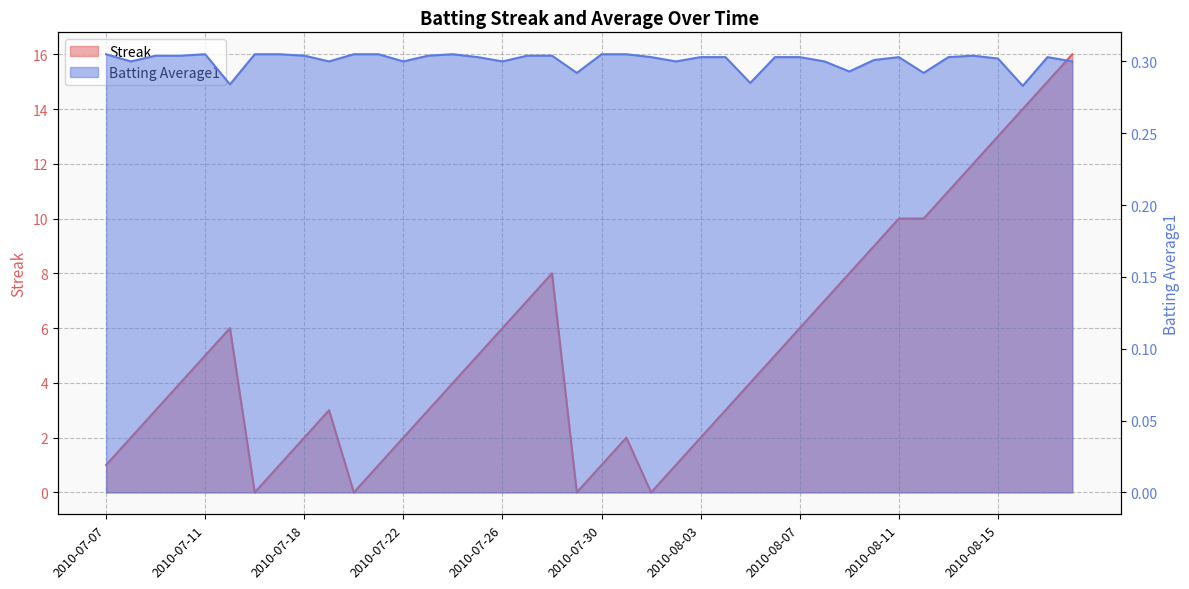

Reading left to right, transcribe all the data shown in this chart.

Streak: 2010-07-07=1.0	2010-07-08=2.0	2010-07-09=3.0	2010-07-10=4.0	2010-07-11=5.0	2010-07-15=6.0	2010-07-16=0.0	2010-07-17=1.0	2010-07-18=2.0	2010-07-19=3.0	2010-07-20=0.0	2010-07-21=1.0	2010-07-22=2.0	2010-07-23=3.0	2010-07-24=4.0	2010-07-25=5.0	2010-07-26=6.0	2010-07-27=7.0	2010-07-28=8.0	2010-07-29=0.0	2010-07-30=1.0	2010-07-31=2.0	2010-08-01=0.0	2010-08-02=1.0	2010-08-03=2.0	2010-08-04=3.0	2010-08-05=4.0	2010-08-06=5.0	2010-08-07=6.0	2010-08-08=7.0	2010-08-09=8.0	2010-08-10=9.0	2010-08-11=10.0	2010-08-12=10.0	2010-08-13=11.0	2010-08-14=12.0	2010-08-15=13.0	2010-08-16=14.0	2010-08-17=15.0	2010-08-18=16.0
Batting Average1: 2010-07-07=0.3	2010-07-08=0.3	2010-07-09=0.3	2010-07-10=0.3	2010-07-11=0.3	2010-07-15=0.3	2010-07-16=0.3	2010-07-17=0.3	2010-07-18=0.3	2010-07-19=0.3	2010-07-20=0.3	2010-07-21=0.3	2010-07-22=0.3	2010-07-23=0.3	2010-07-24=0.3	2010-07-25=0.3	2010-07-26=0.3	2010-07-27=0.3	2010-07-28=0.3	2010-07-29=0.3	2010-07-30=0.3	2010-07-31=0.3	2010-08-01=0.3	2010-08-02=0.3	2010-08-03=0.3	2010-08-04=0.3	2010-08-05=0.3	2010-08-06=0.3	2010-08-07=0.3	2010-08-08=0.3	2010-08-09=0.3	2010-08-10=0.3	2010-08-11=0.3	2010-08-12=0.3	2010-08-13=0.3	2010-08-14=0.3	2010-08-15=0.3	2010-08-16=0.3	2010-08-17=0.3	2010-08-18=0.3